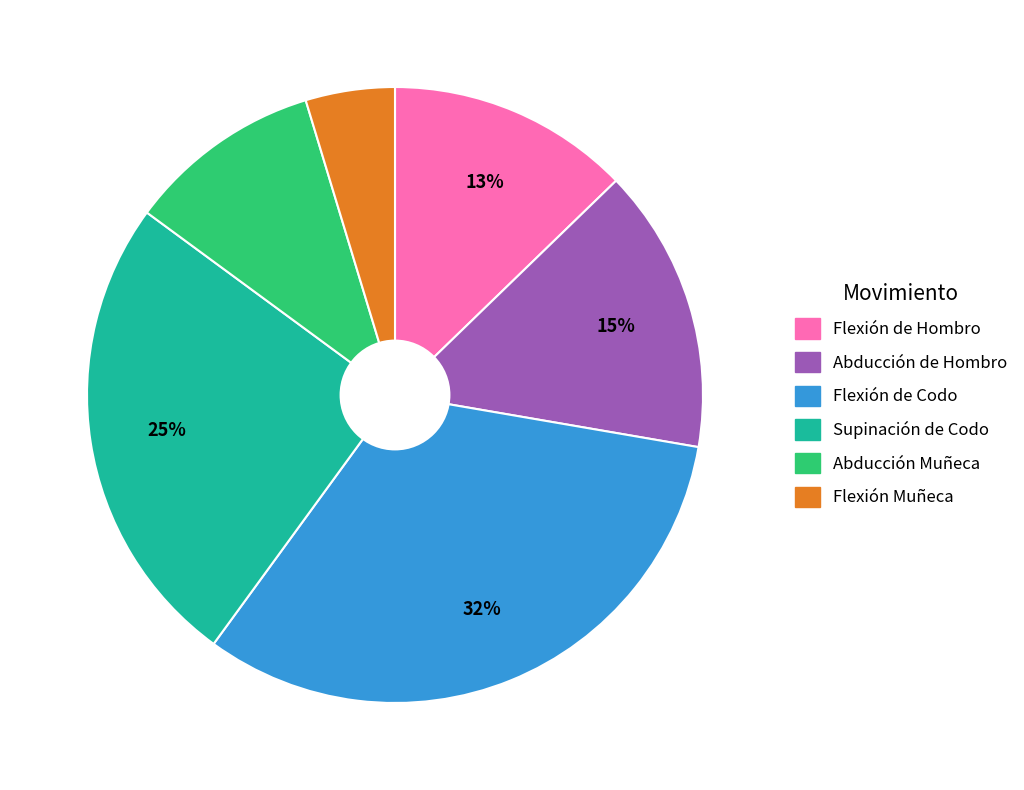

Is Abducción de Hombro the majority of the pie?

No